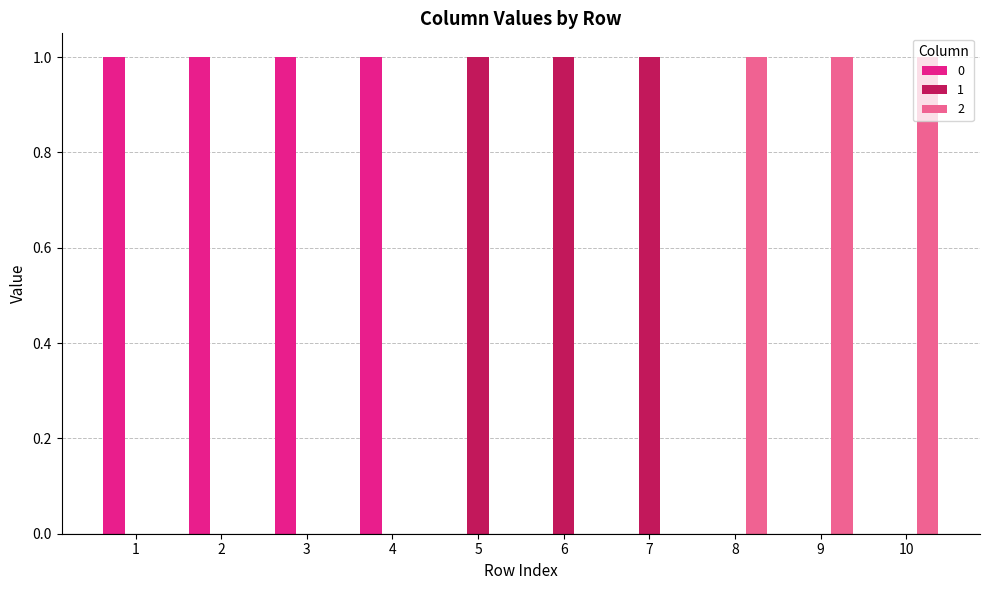

Is the value of 1 at 5 greater than the value of 2 at 6?

Yes